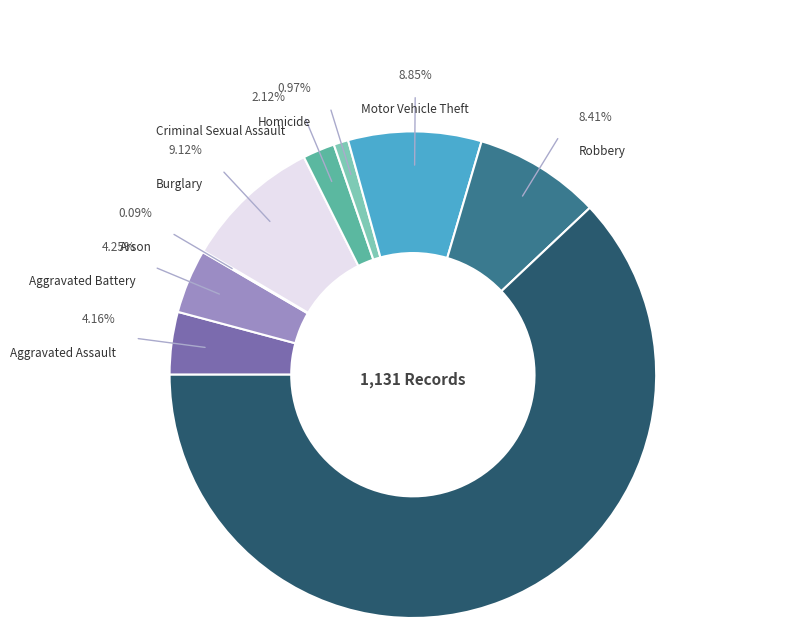

To the nearest percent, what is the average slice percentage?

11%